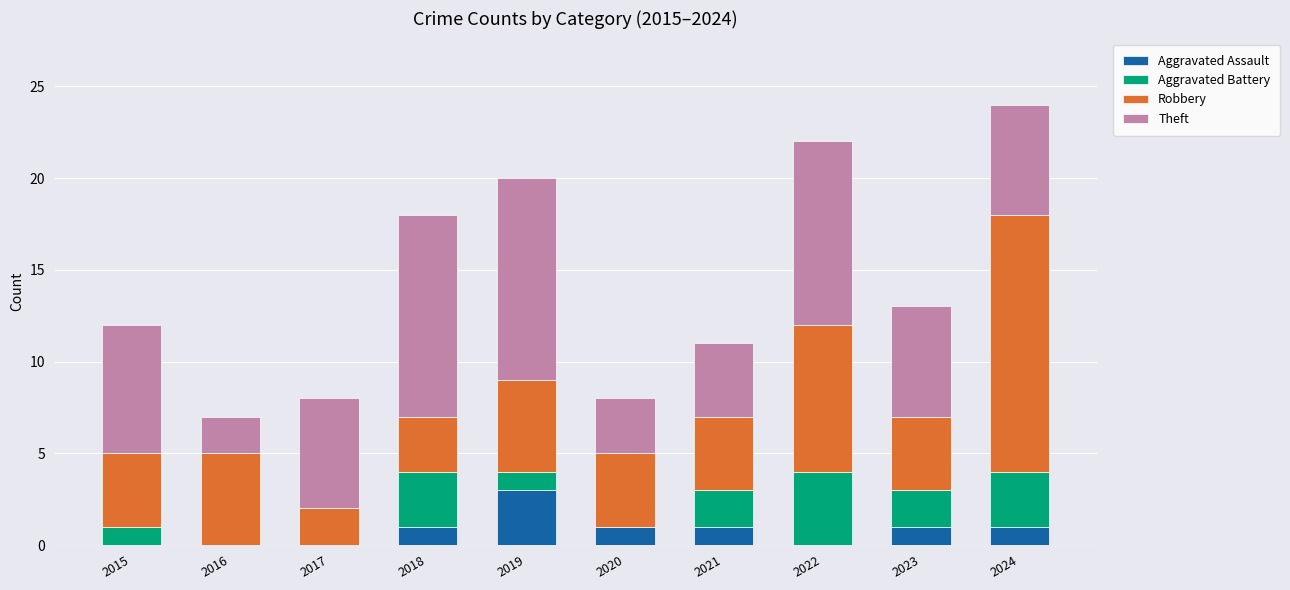

What is the highest value of the Aggravated Assault series?

3